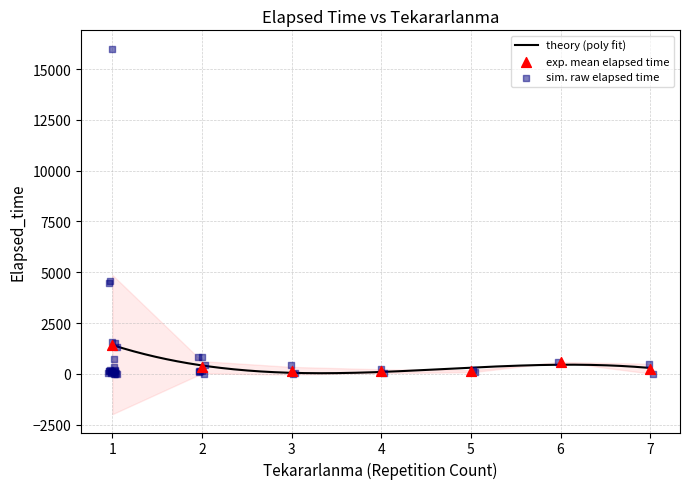

What is the maximum value for theory (poly fit)?

1419.2